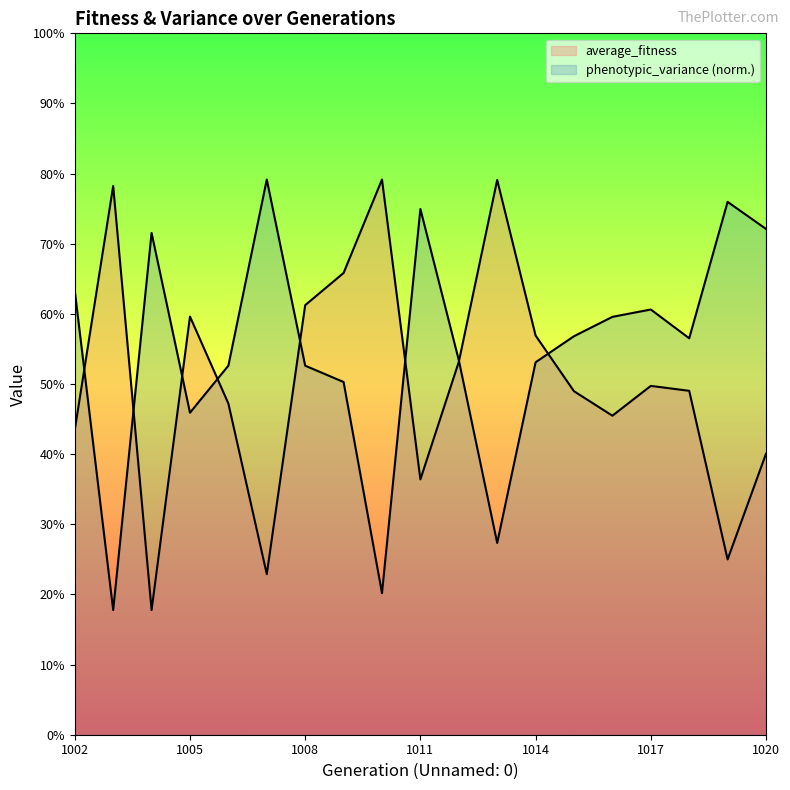

Reading left to right, transcribe all the data shown in this chart.

average_fitness: 1597.8	1743.5	1490.1	1665.5	1613.5	1511.6	1672.3	1691.6	1747.4	1568.2	1638.4	1747.2	1654.2	1620.9	1606.3	1624.1	1621.1	1520.4	1583.5
phenotypic_variance: 1681.0	1490.1	1715.5	1608.1	1636.2	1747.4	1636.2	1626.4	1500.2	1729.8	1639.5	1530.2	1638.2	1653.8	1665.3	1669.7	1652.5	1734.0	1717.9